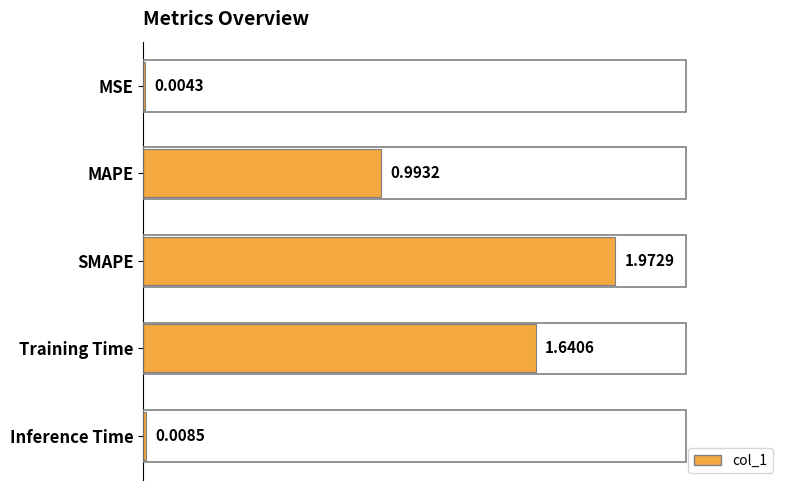

At which label is the value closest to 0?

MSE